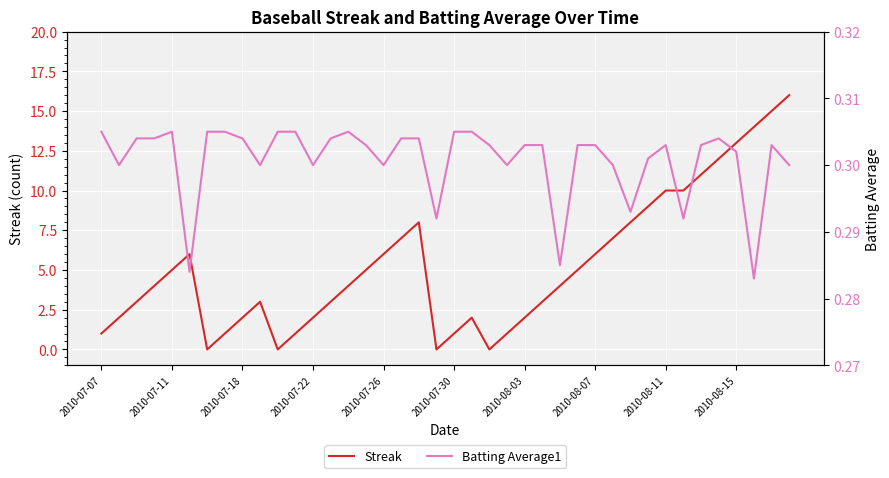

Which series has the widest spread of values?

Streak